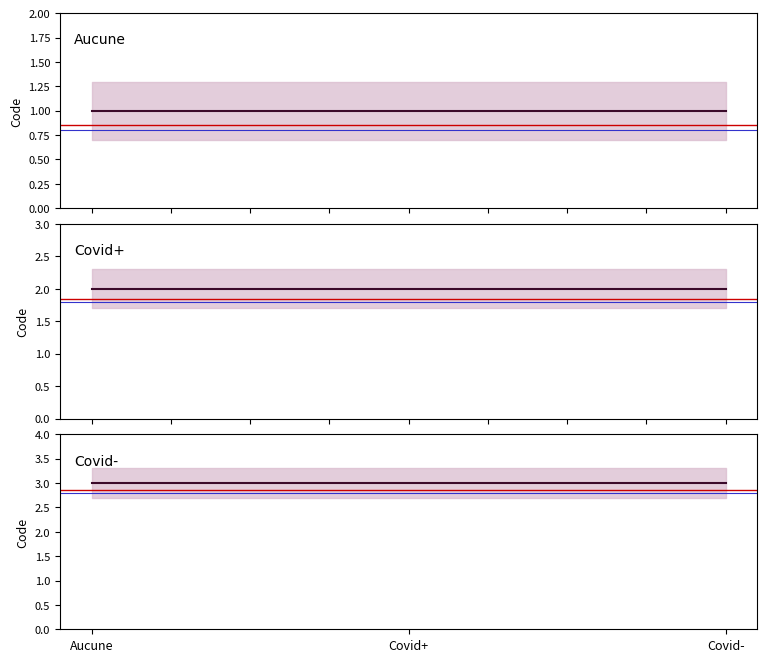

At how many categories does at least one series exceed 2?

3